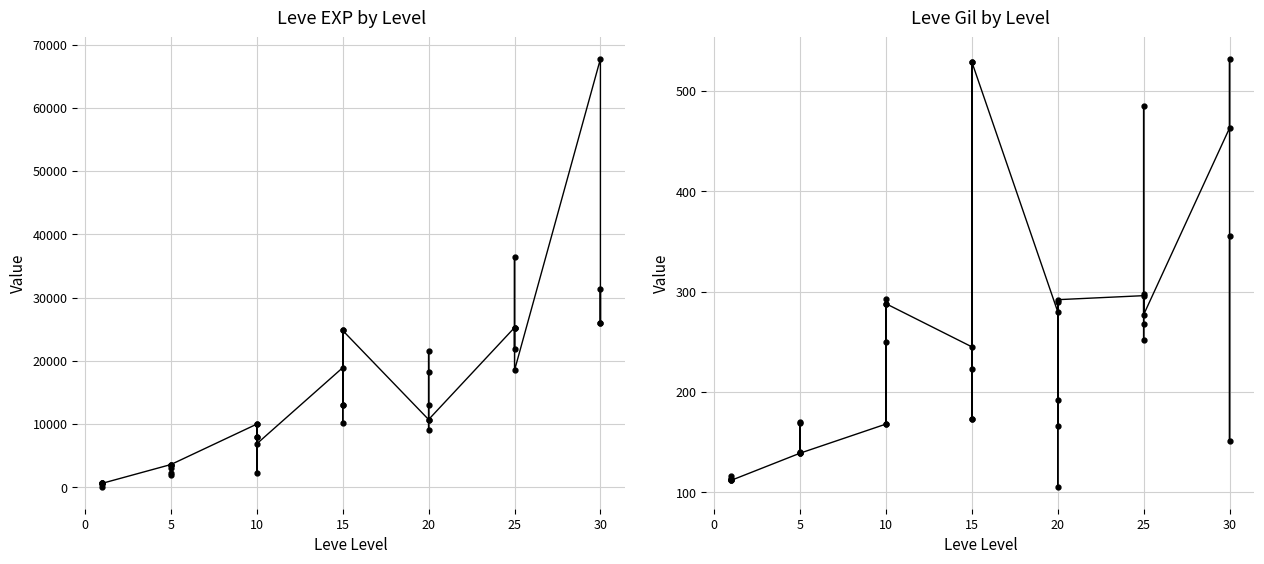

Is it true that Leve Gil equals 161 at 10?

False